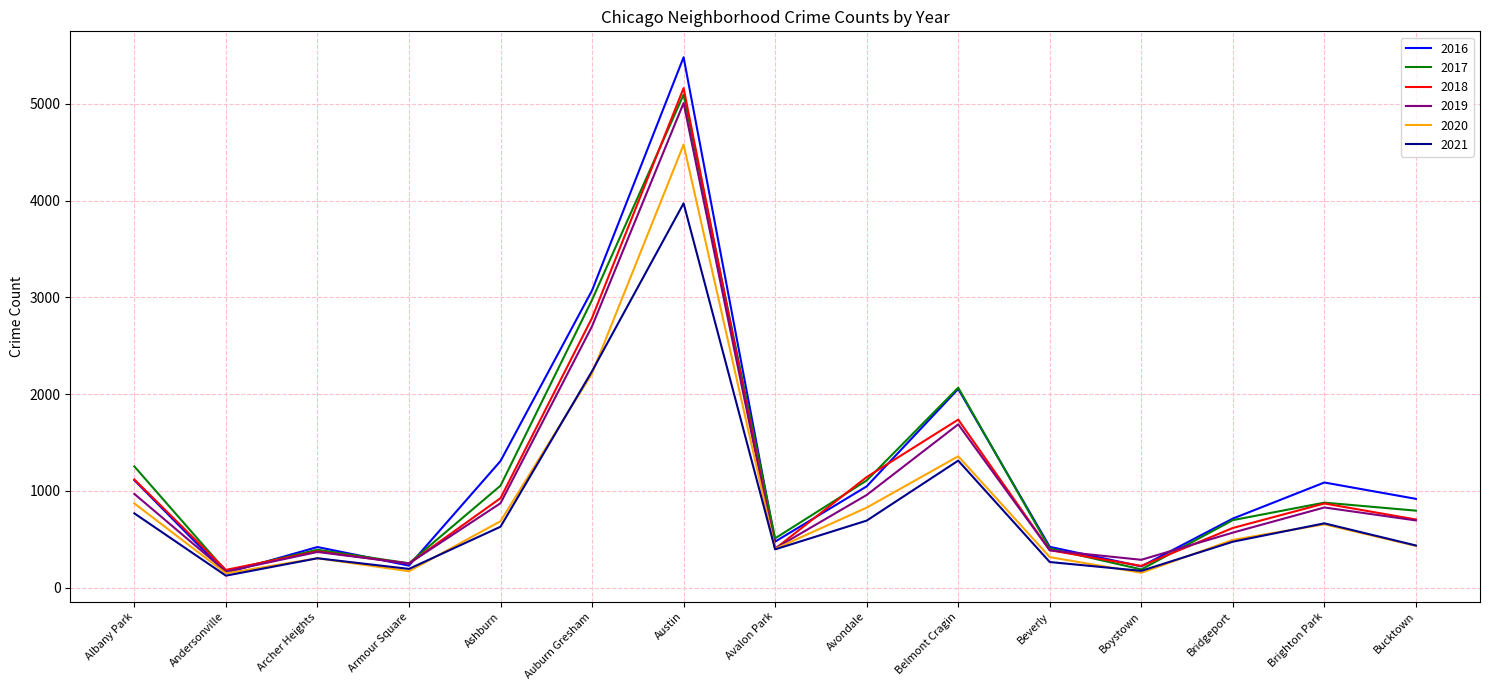

What is the total value across all series at Ashburn?

5472